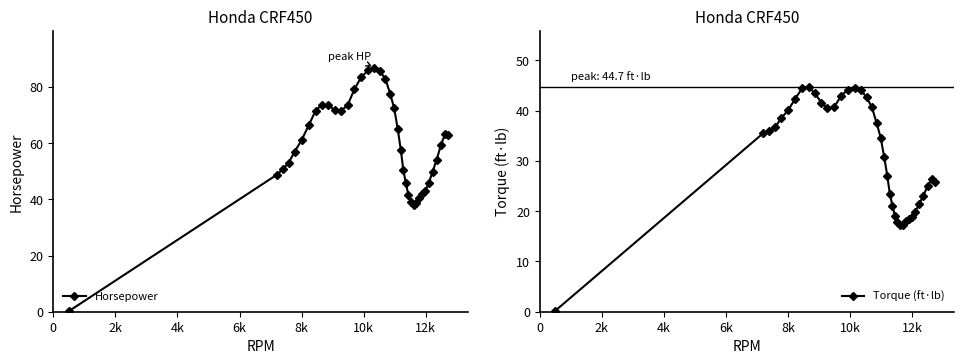

What is the value of the Horsepower point at the 21st from the left?

72.3